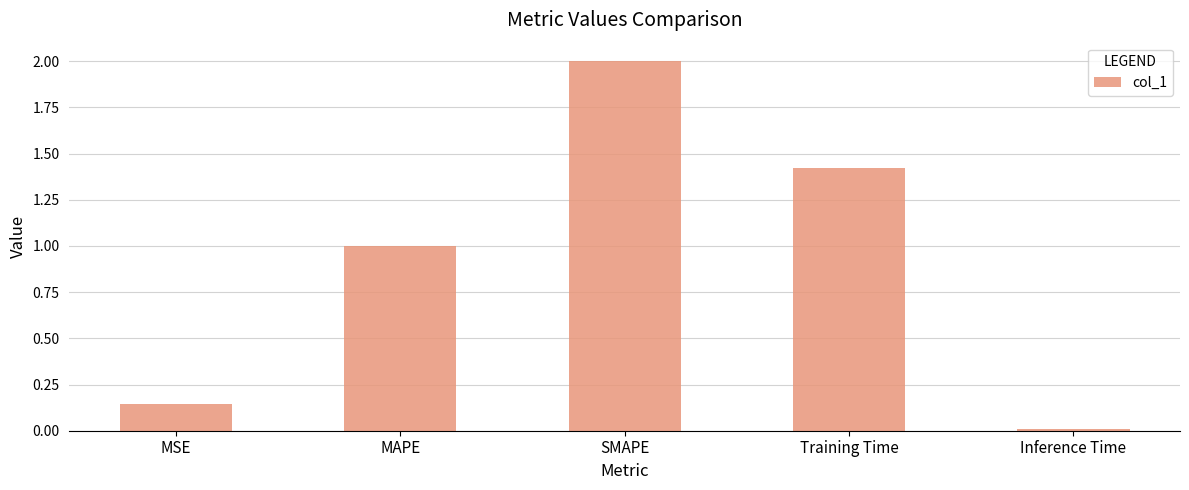

What is the approximate value at SMAPE?

2.0